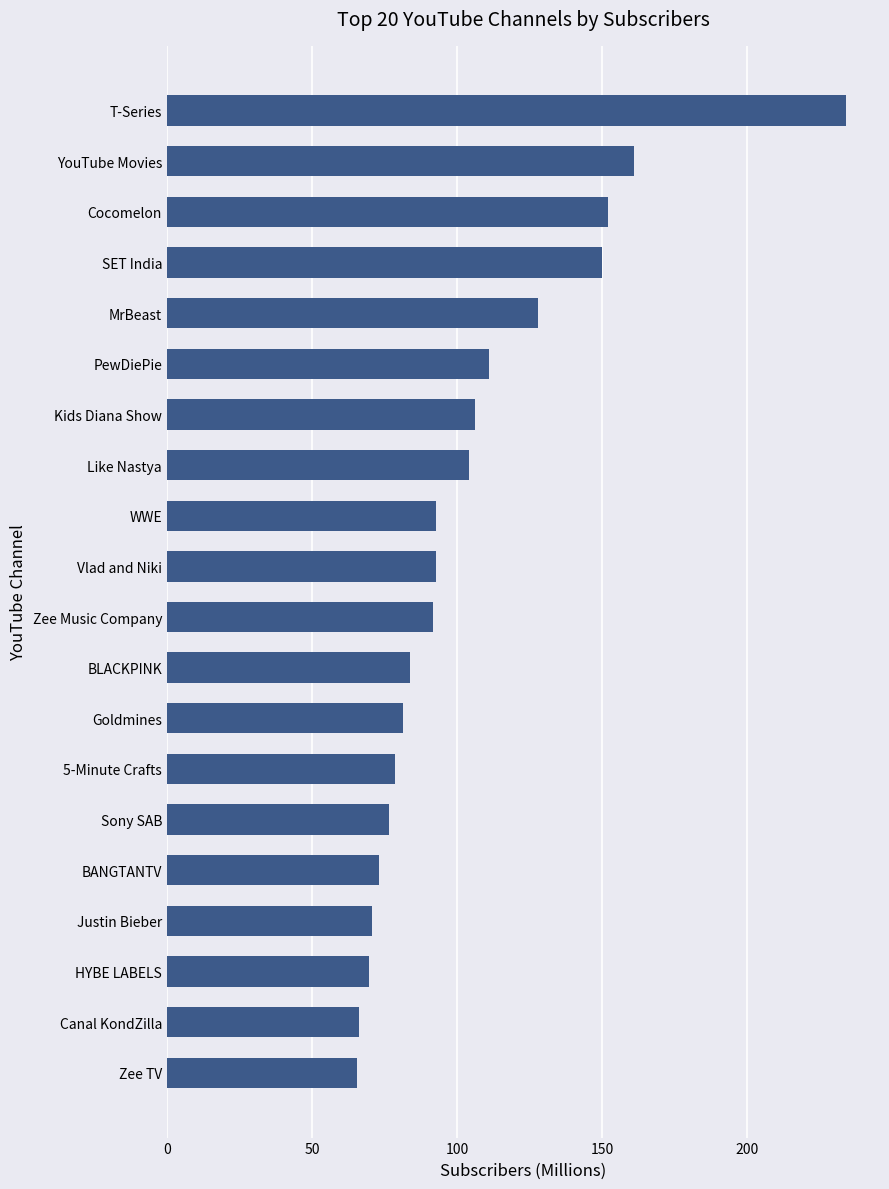

True or false: the data shows 152.0 at Cocomelon.

True